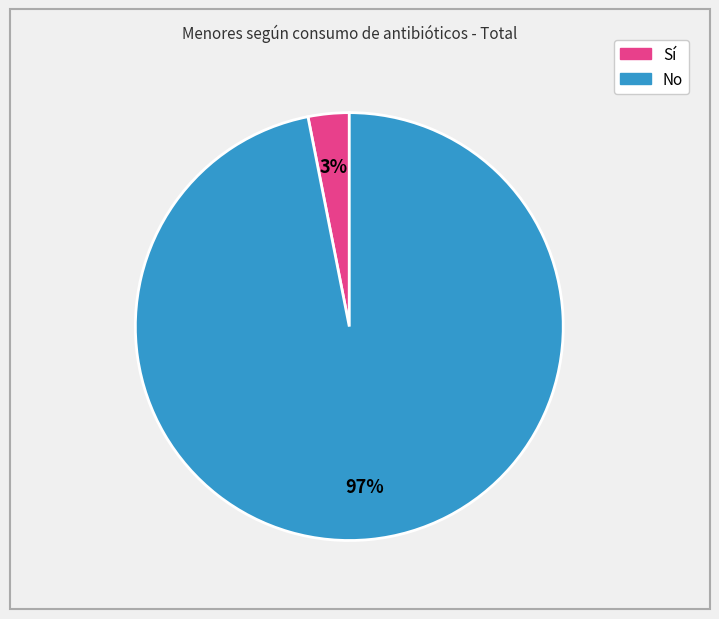

Is there a majority slice in this chart?

Yes